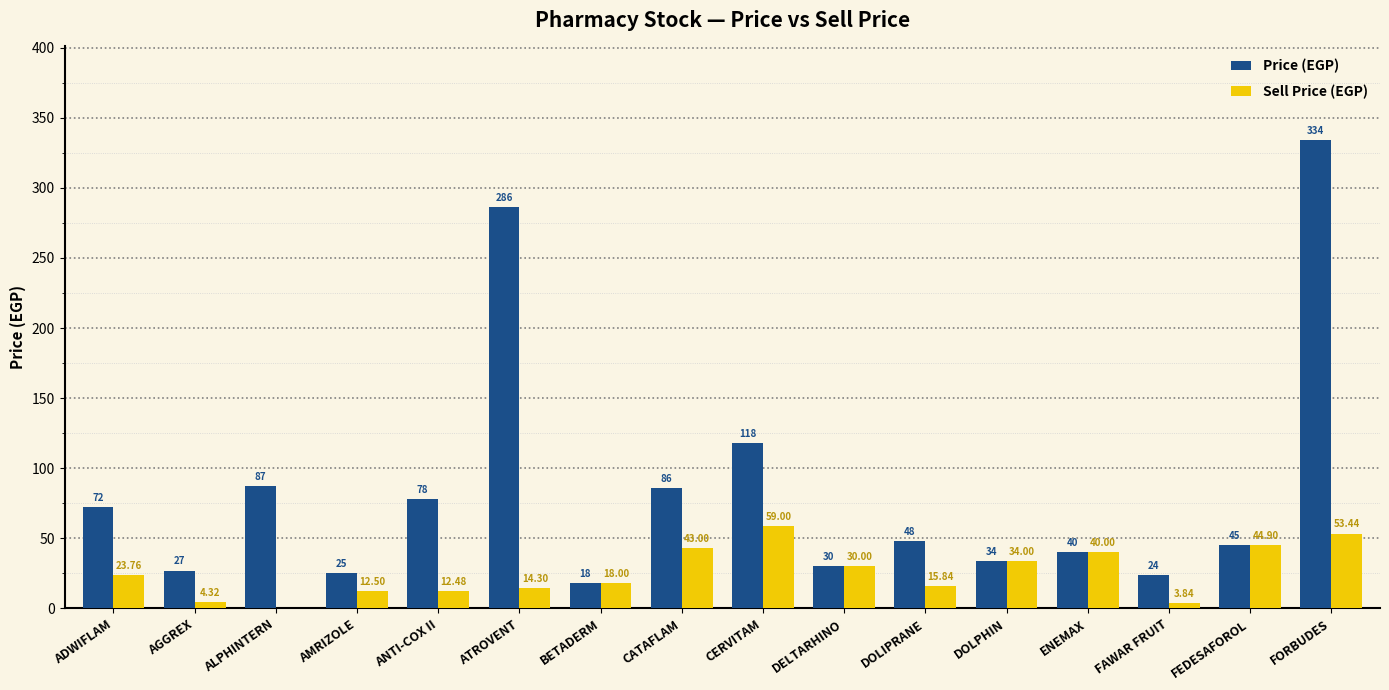

The Sell Price (EGP) series shows 43.0 at CATAFLAM. True or false?

True